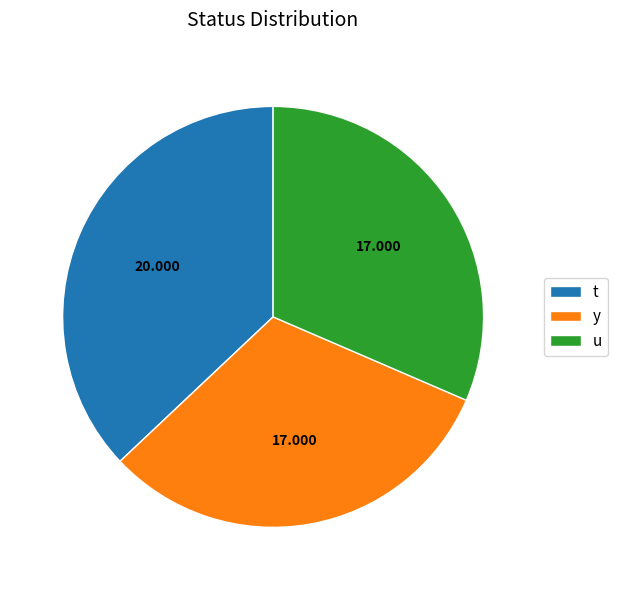

Combined, do u and y account for over 50%?

Yes